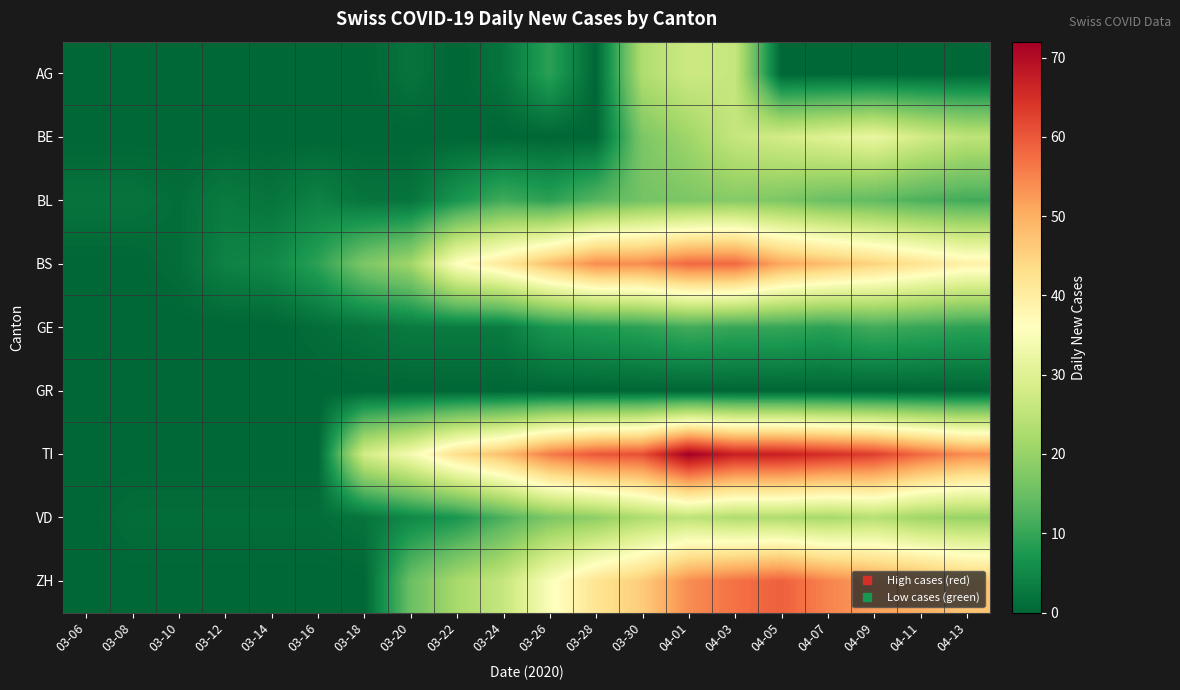

Between 03-22 and 03-14, which is larger?

03-22